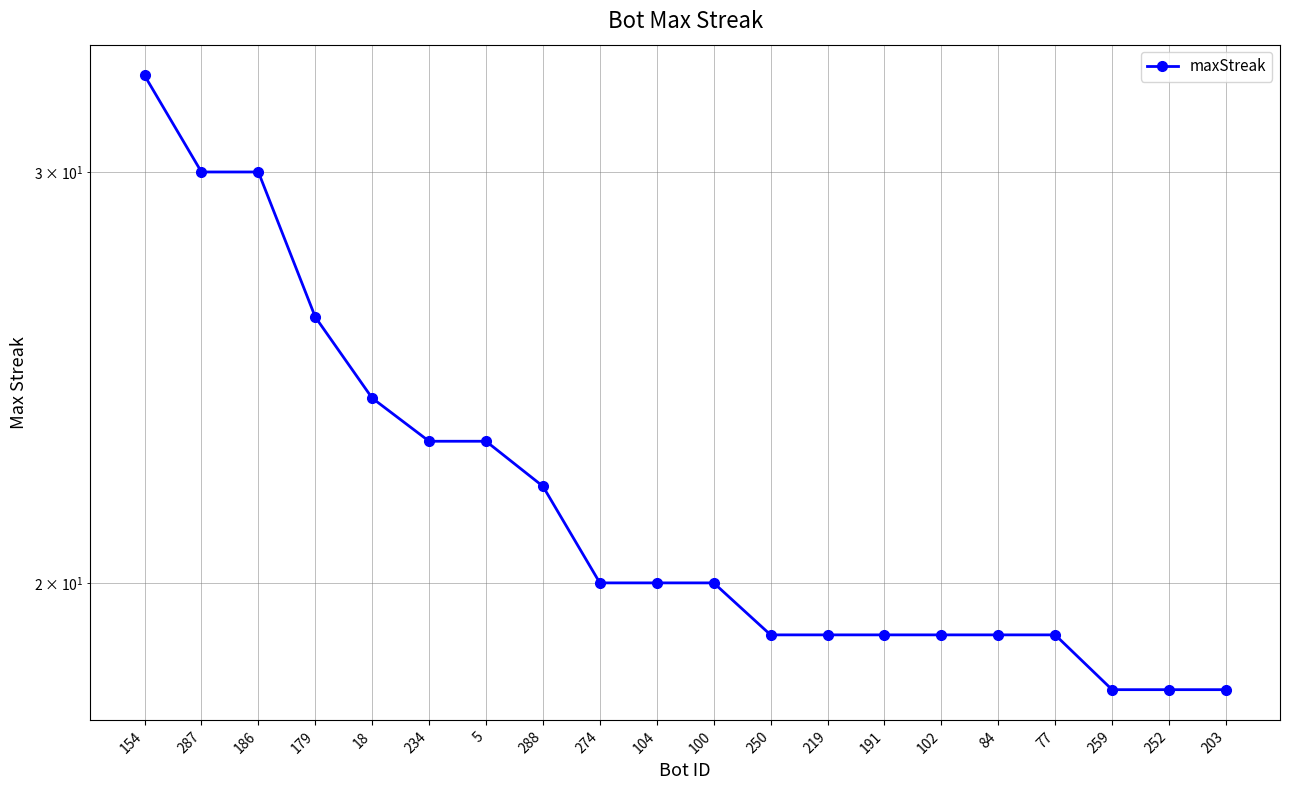

What is the change in value from 288 to 77?

-3